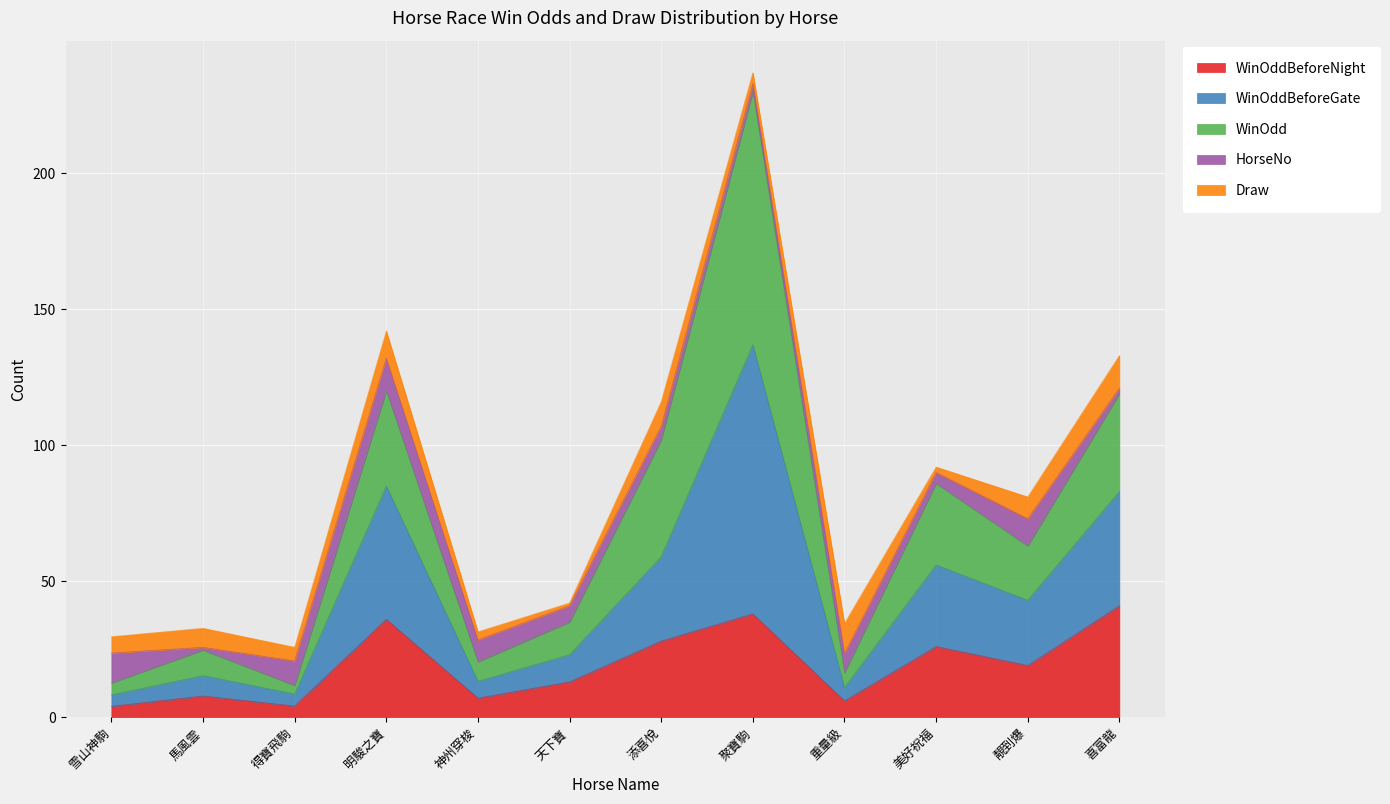

Rank the categories by WinOddBeforeNight value from lowest to highest.

雪山神駒, 得寶飛駒, 重量級, 神州穿梭, 馬風雲, 天下寶, 靚到爆, 美好祝福, 添喜悅, 明駿之寶, 聚寶駒, 喜富龍